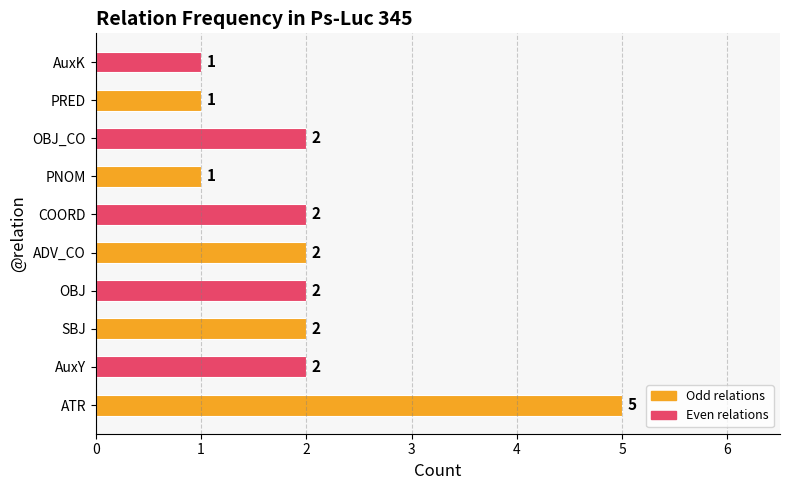

Count the values in the range 1 to 2.

9